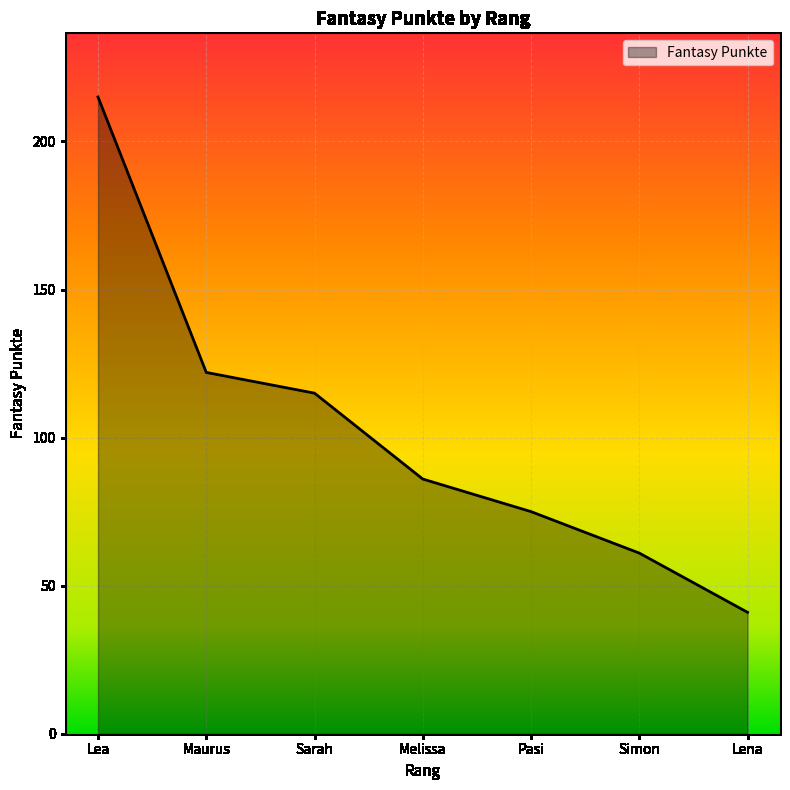

Reading left to right, list all the values displayed in this chart.

Lea=215	Maurus=122	Sarah=115	Melissa=86	Pasi=75	Simon=61	Lena=41